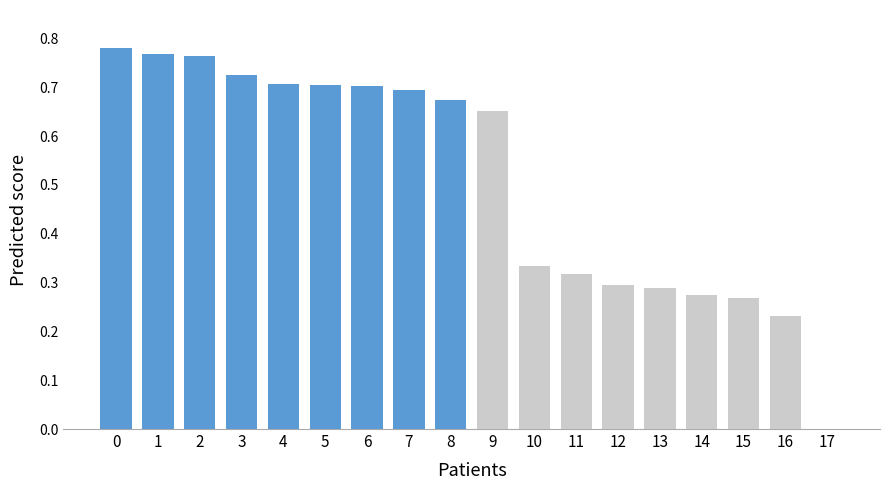

What is the change in value from 5 to 14?

-0.4